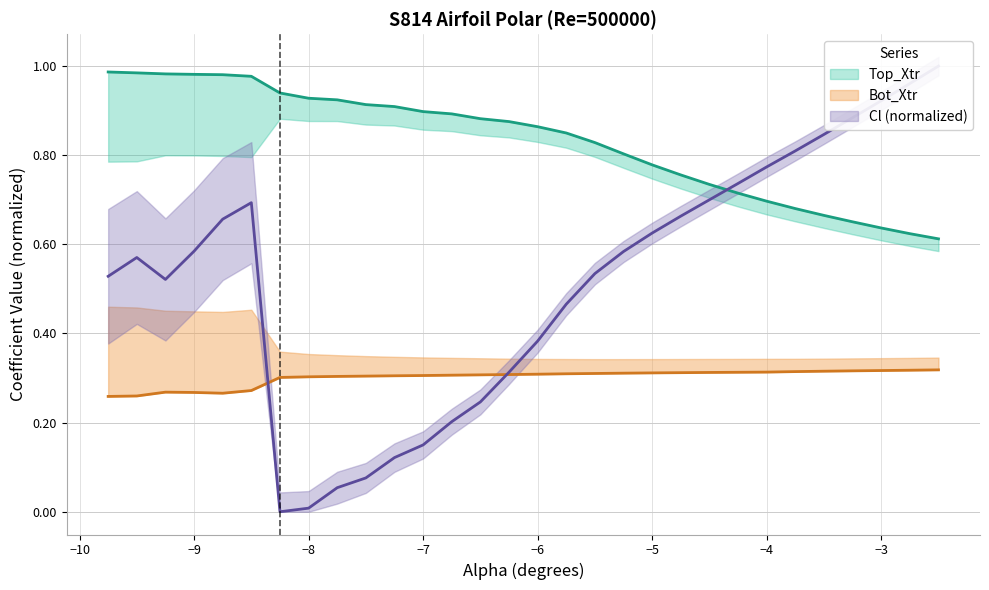

True or false: Bot_Xtr and Top_Xtr intersect in this chart.

False